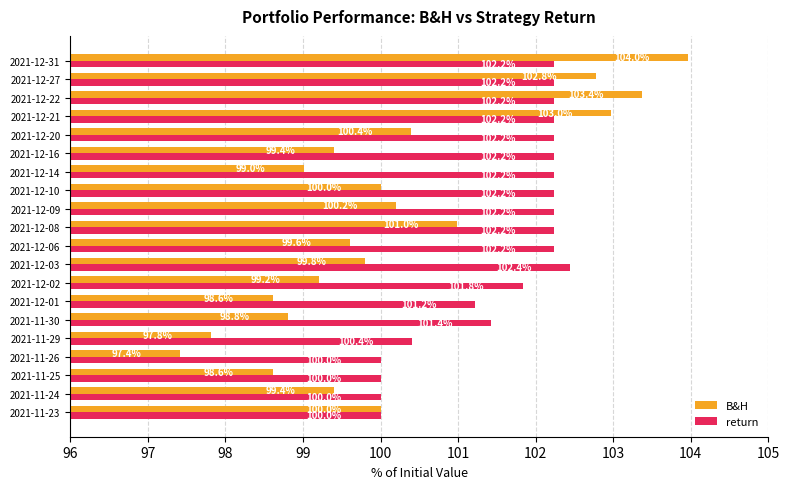

How many data points in B&H are less than 99?

5